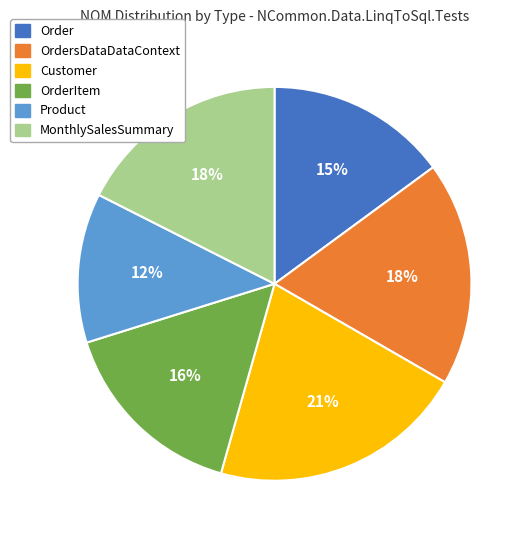

To the nearest percent, what is the average slice percentage?

17%